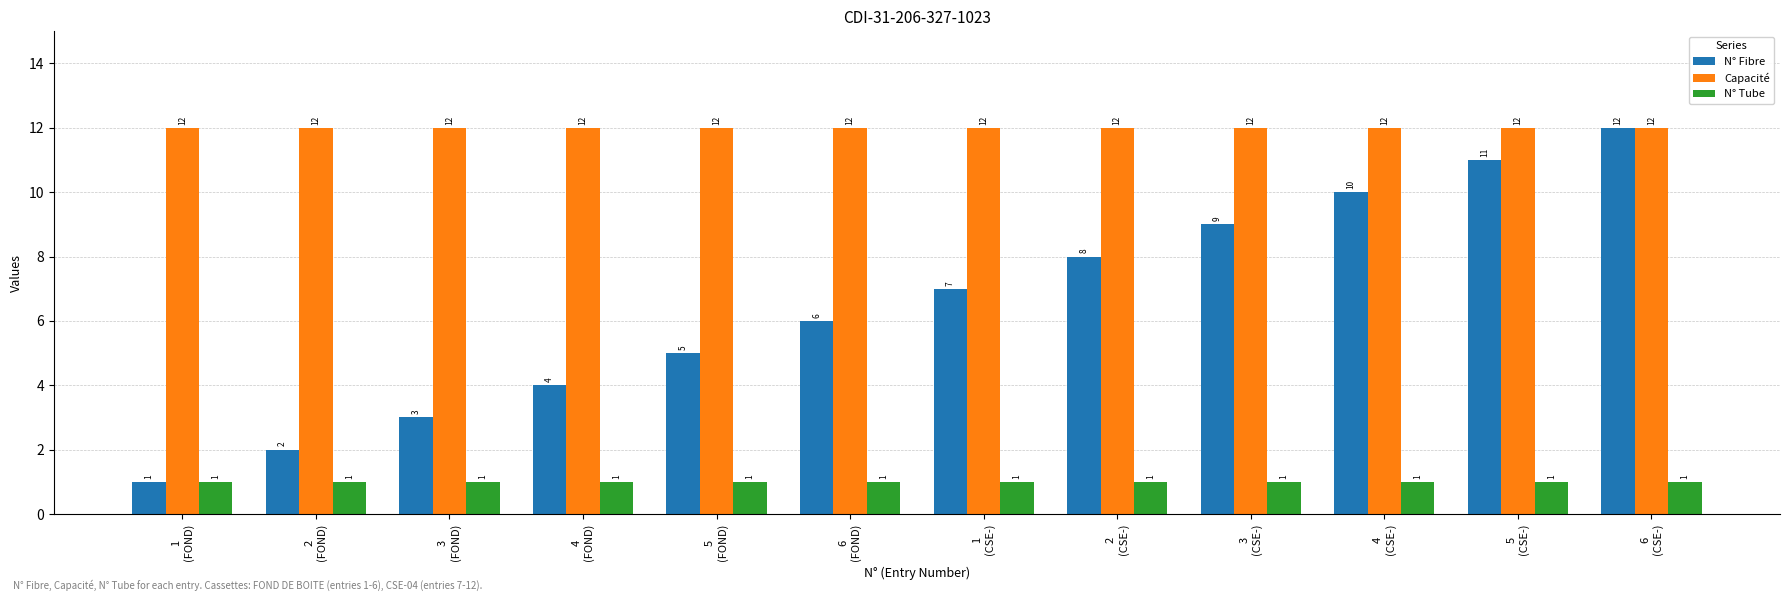

At which category is the sum across all series the highest?

6
(CSE-)